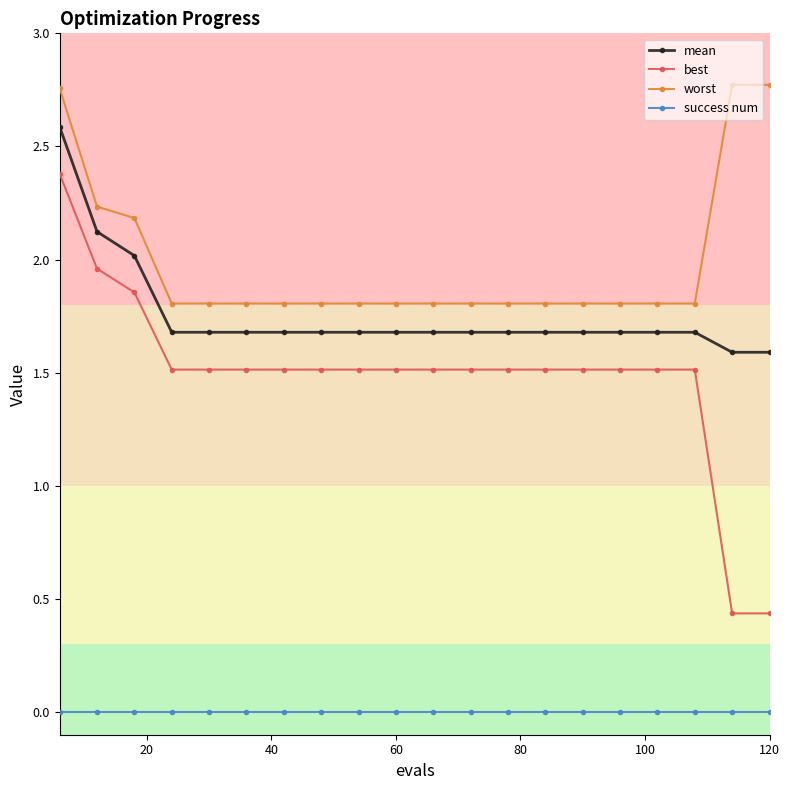

What is the sum of all mean values?

35.1